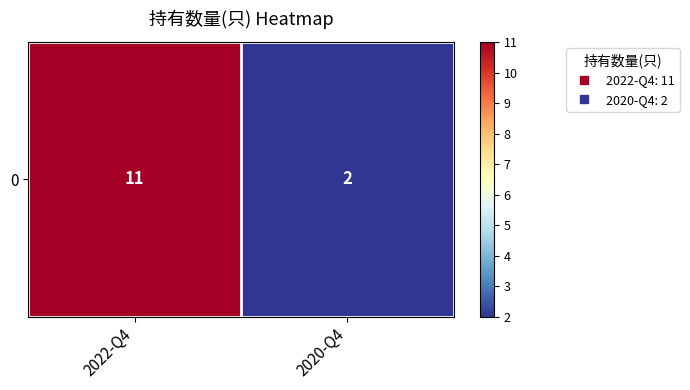

Which category has the lowest value across all series?

2020-Q4